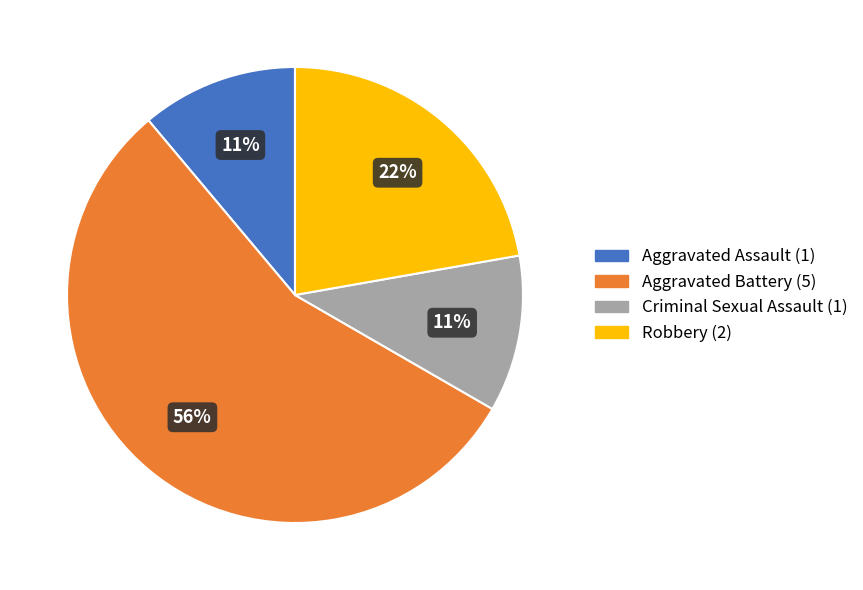

How many slices are in this pie chart?

4